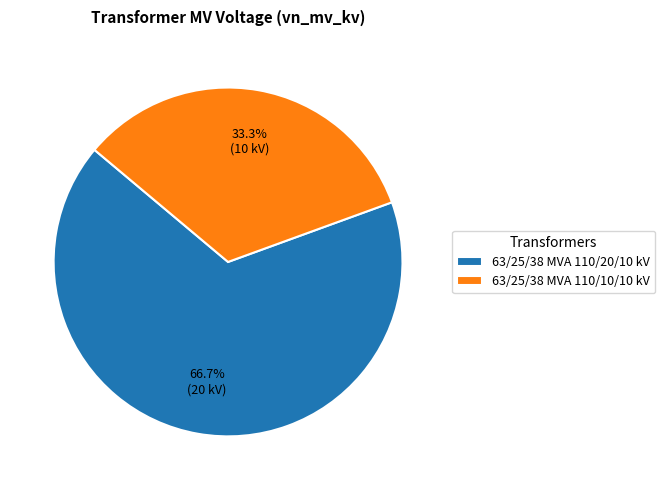

To the nearest percent, what portion does 63/25/38 MVA 110/20/10 kV represent?

67%